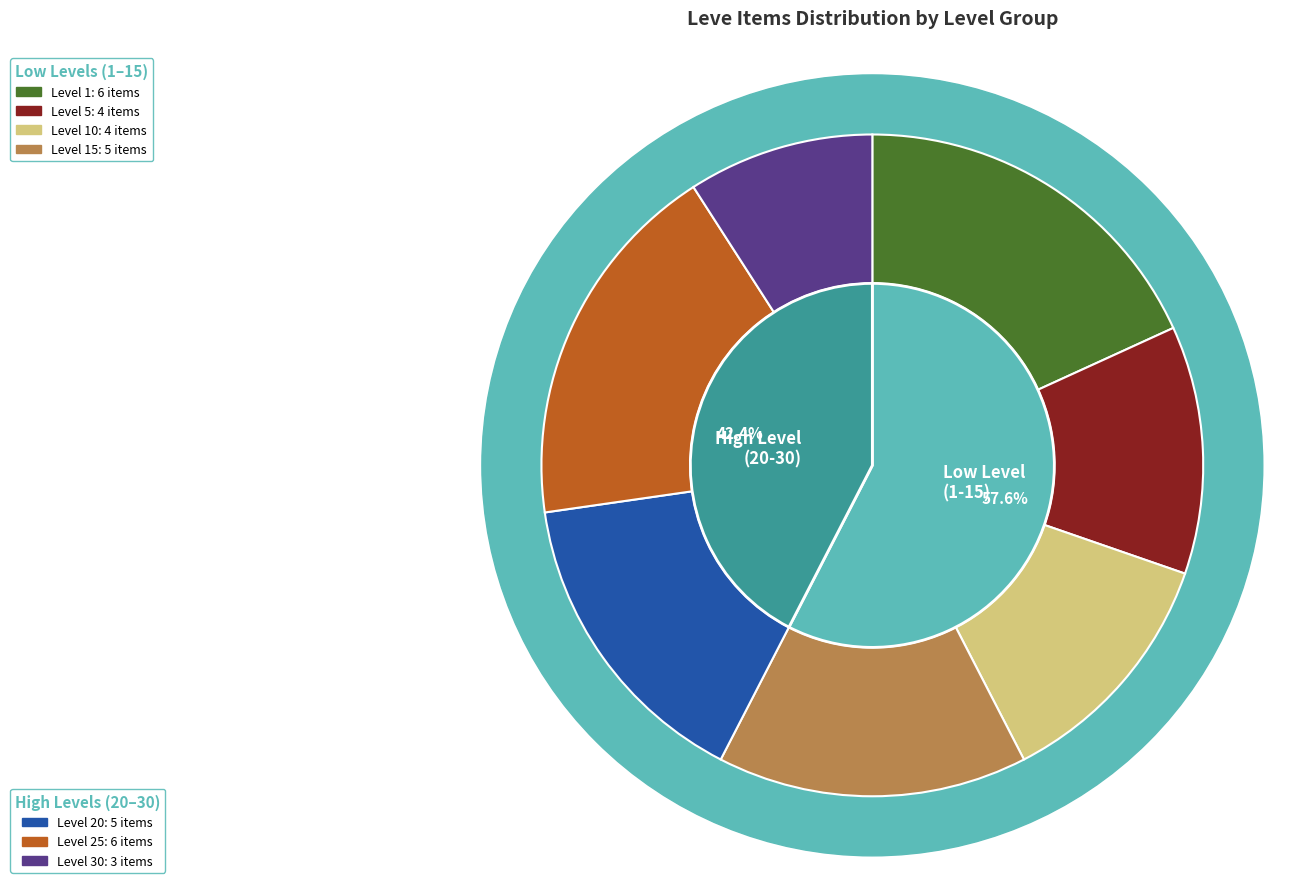

Does any single category account for the majority?

No